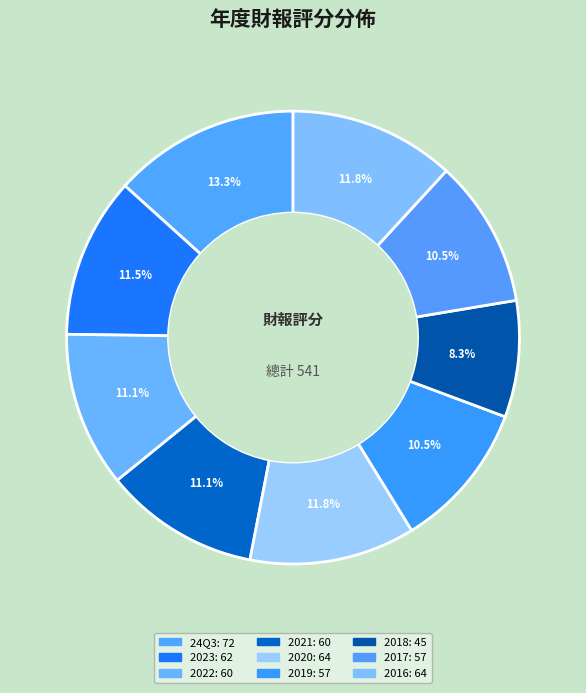

Rank the categories by value from highest to lowest.

24Q3, 2020, 2016, 2023, 2022, 2021, 2019, 2017, 2018